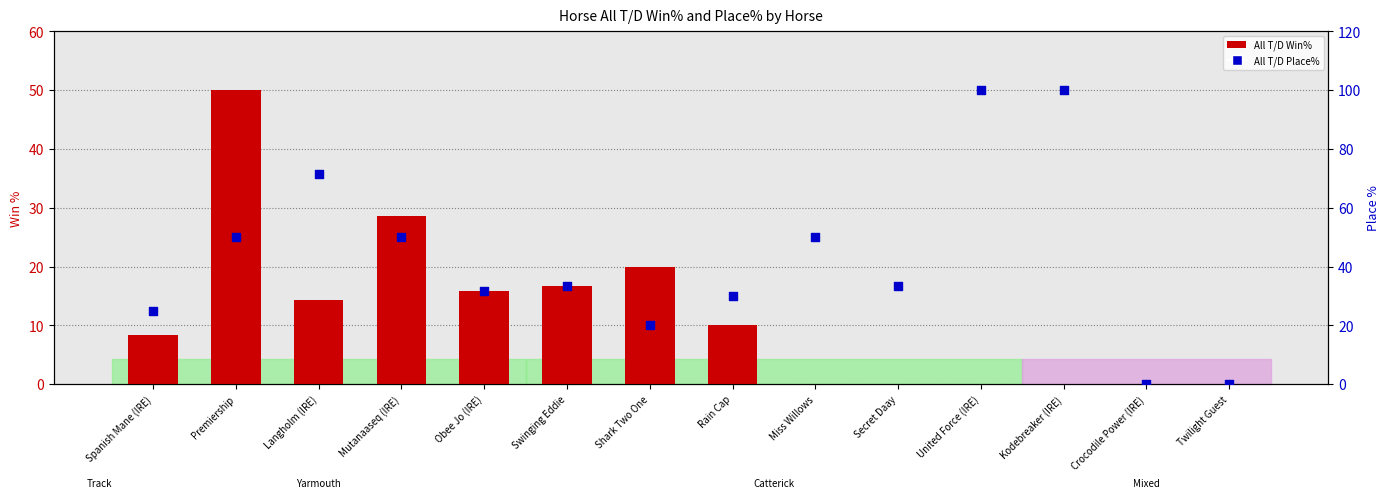

What are all the series names shown in the legend?

All T/D Win%, All T/D Place%